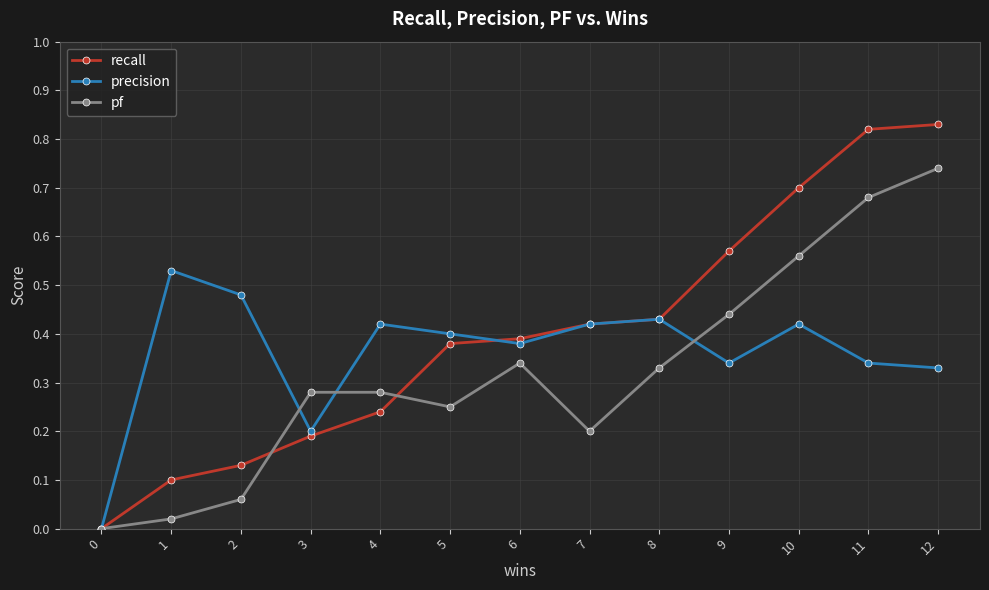

List the series in order of their overall mean, highest first.

recall, precision, pf